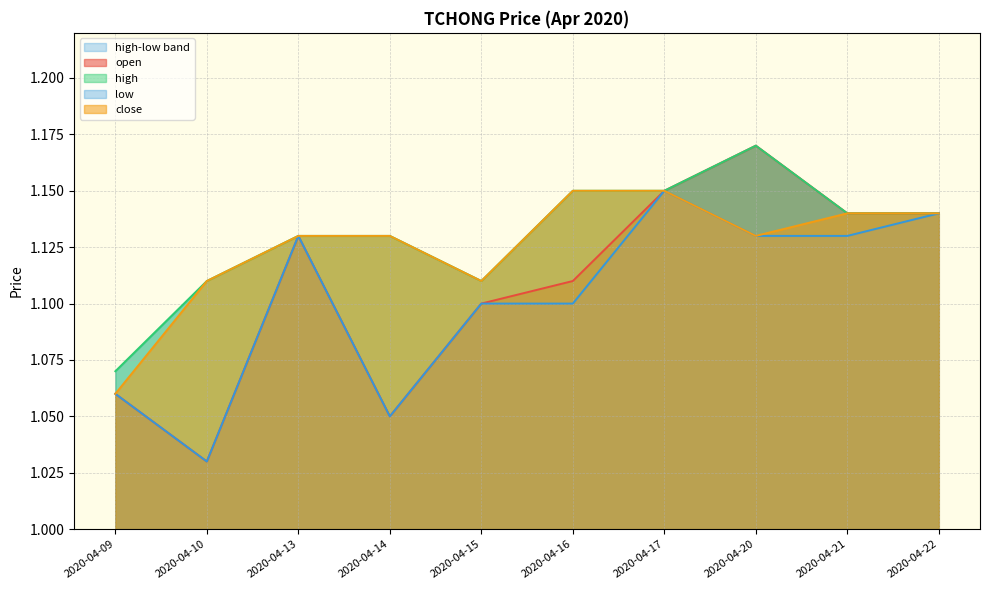

True or false: open has a value of 1.9 at 2020-04-14.

False